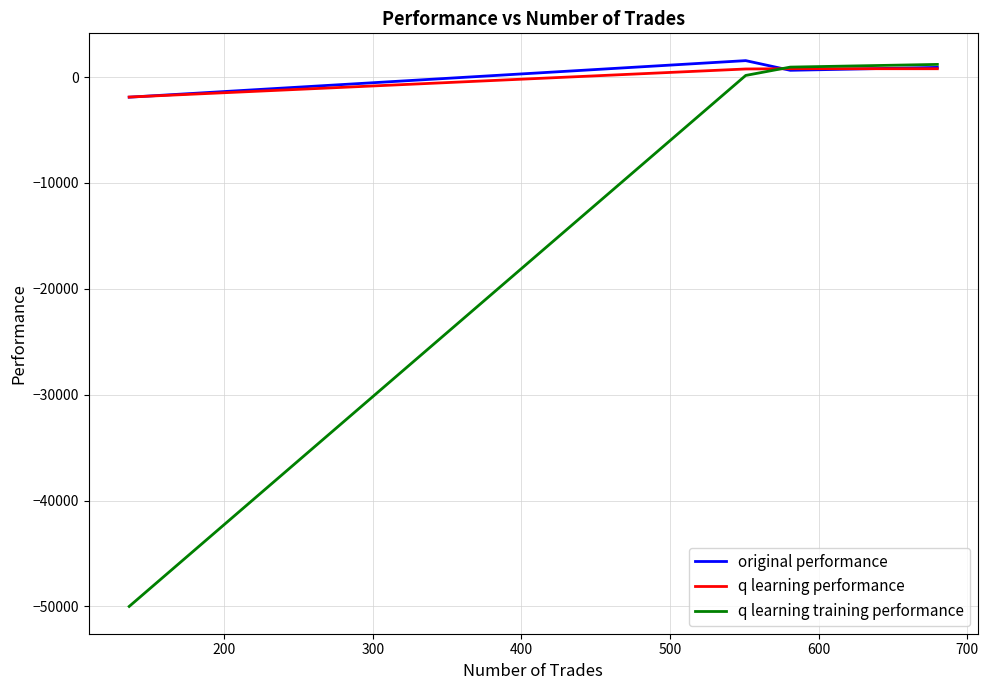

What is the minimum value for q learning training performance?

-50000.0